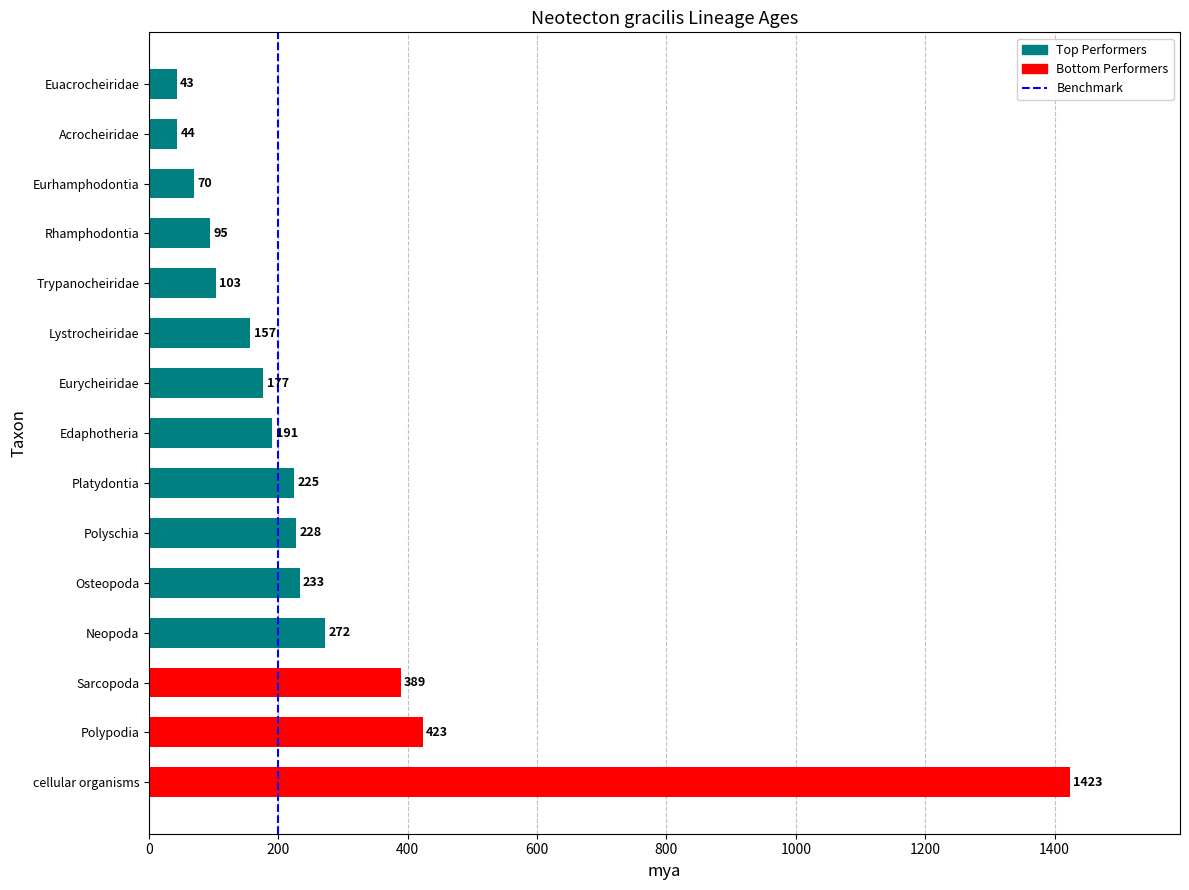

Does the chart contain stacked bars?

No